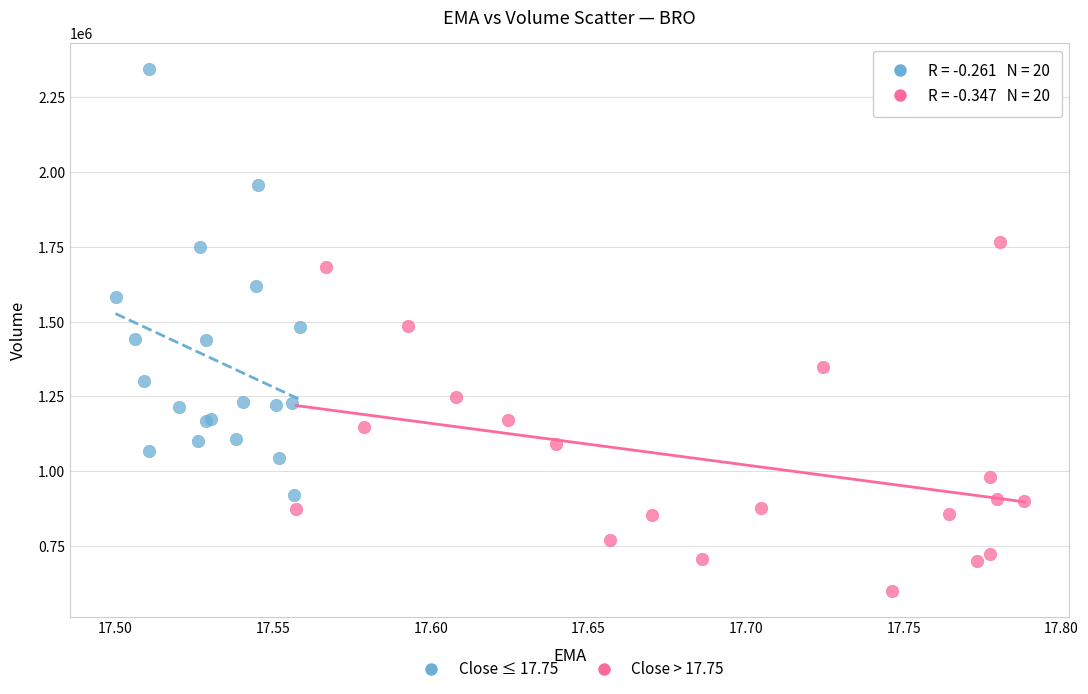

Which series reaches the minimum Y coordinate?

Close > 17.75